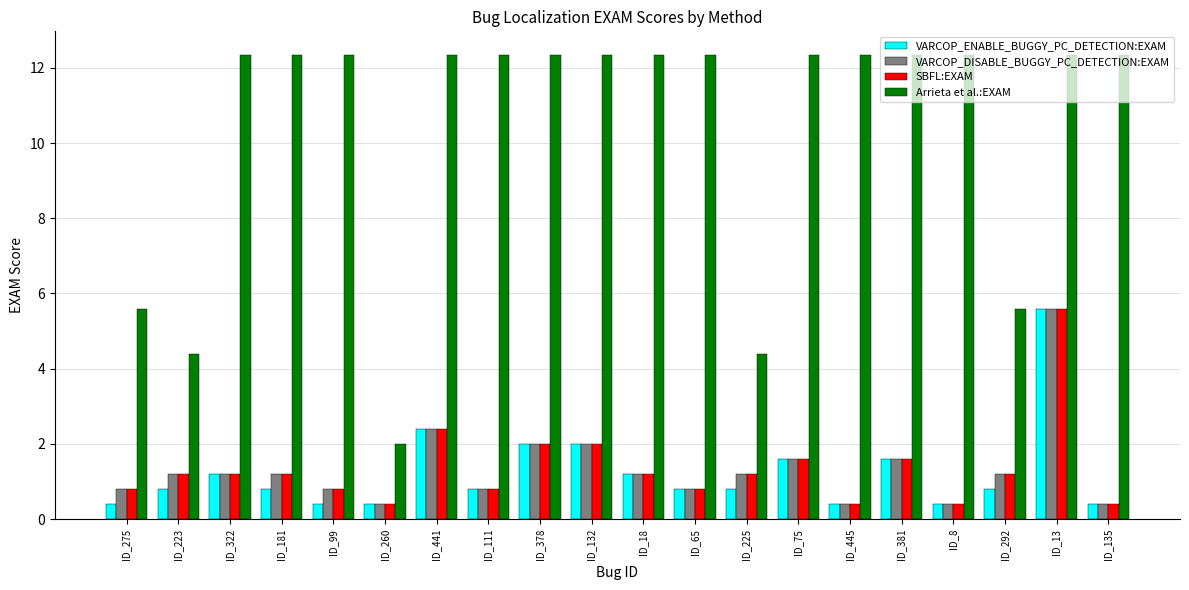

What is the spread (max minus min) of values at ID_13?

6.8